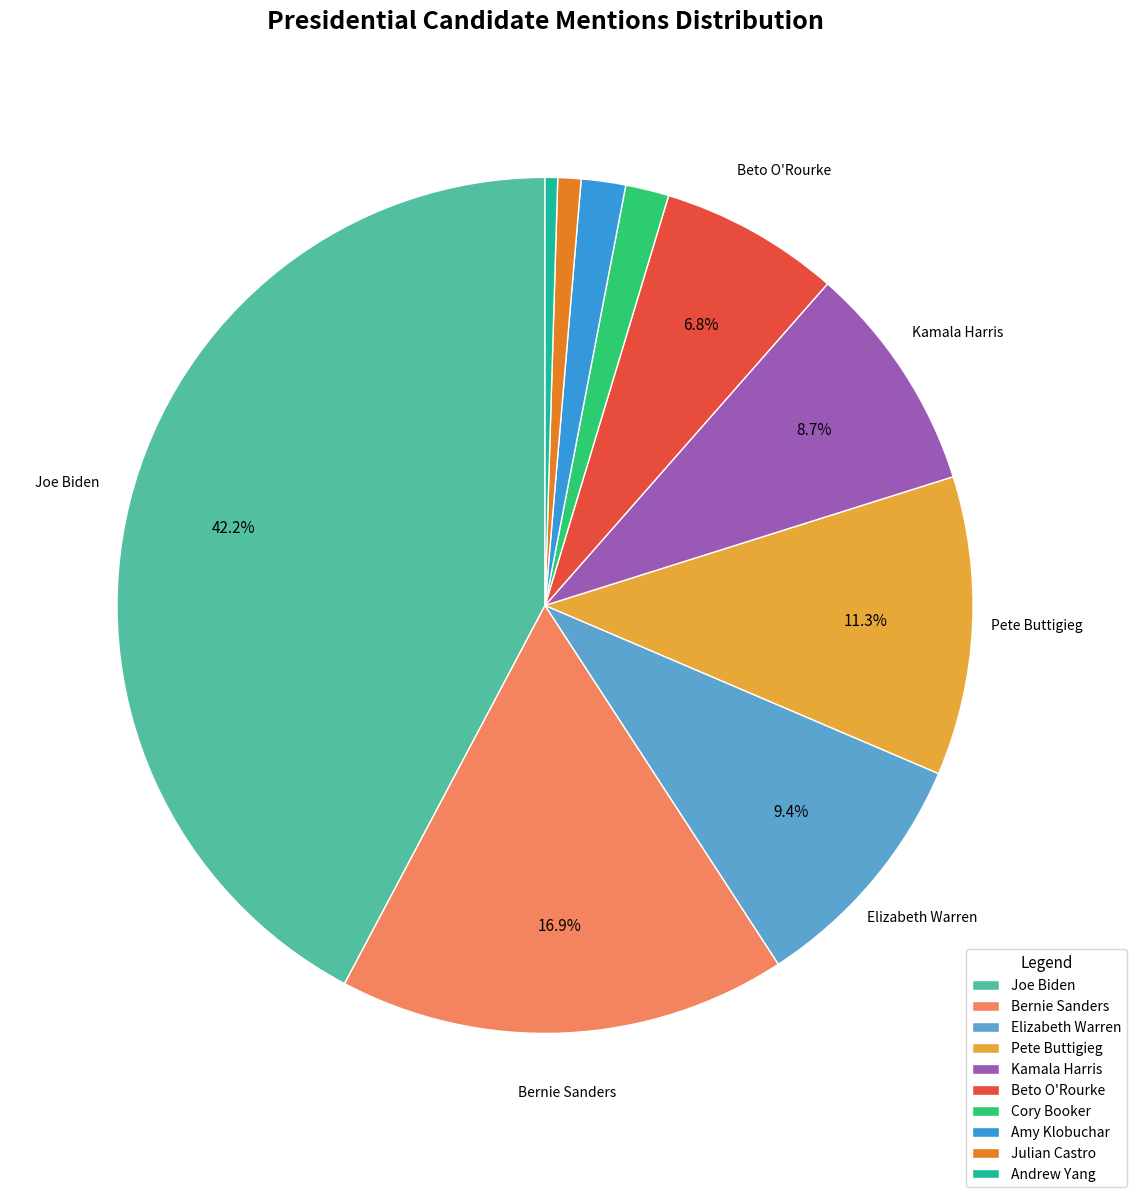

Is it true that Pete Buttigieg is 11% of the pie?

True